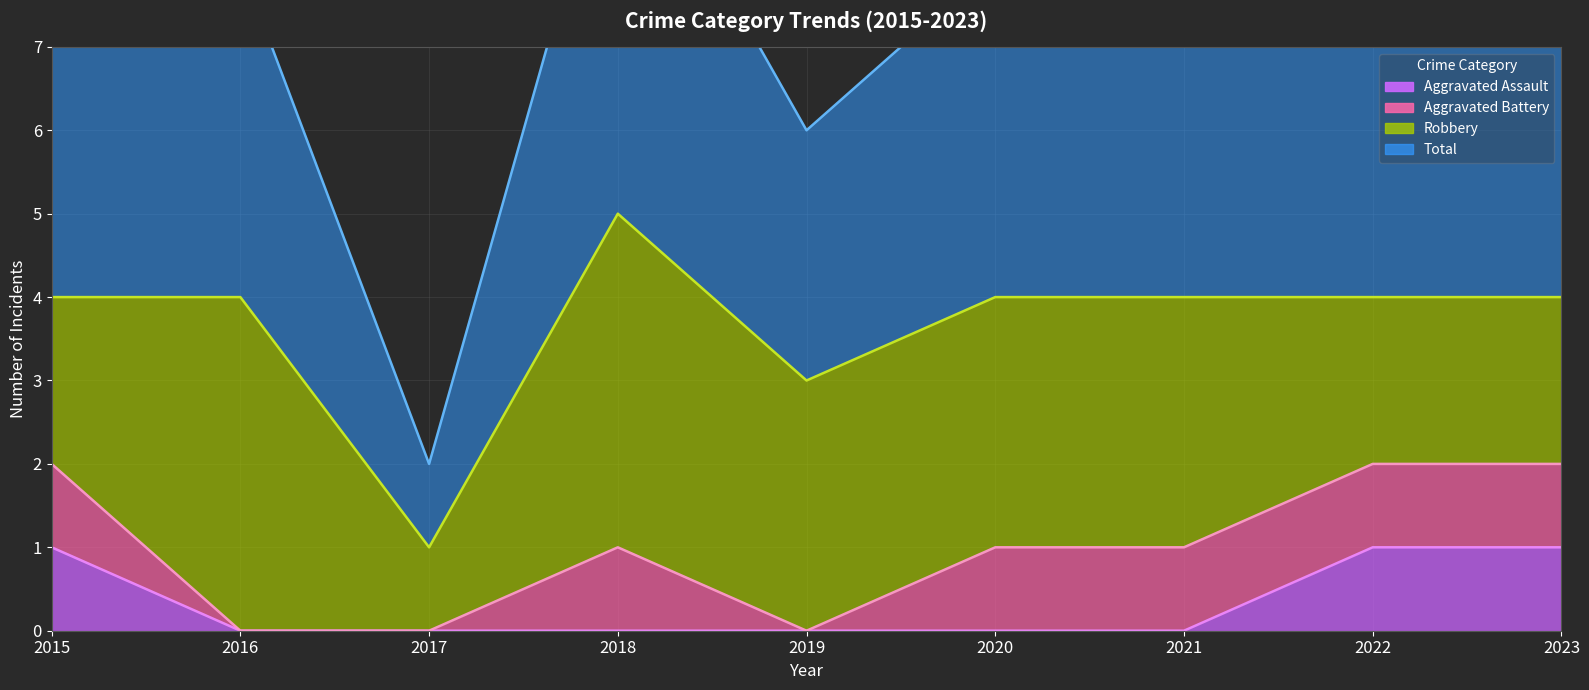

Which series has the largest total across all categories?

Total